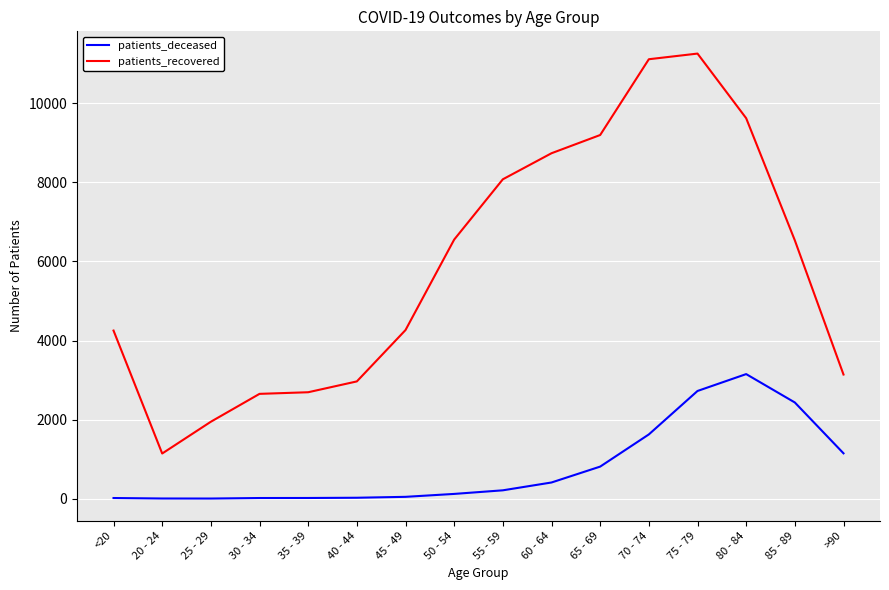

At how many categories does at least one series exceed 2899?

12